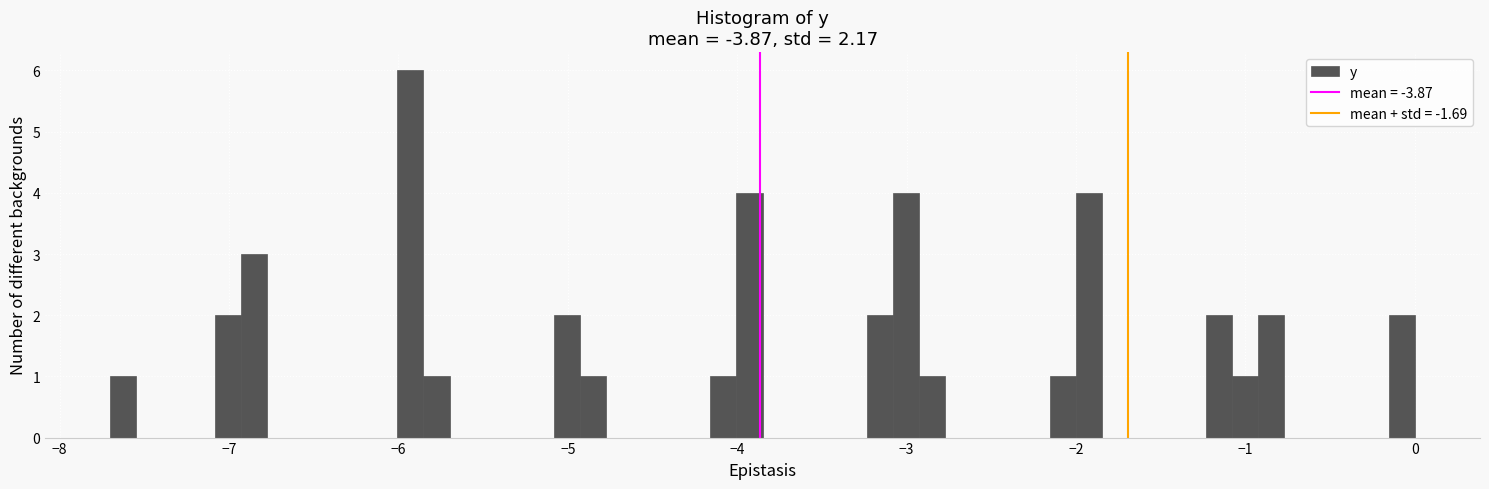

Read against the x-axis, roughly where is the centre of the tallest bar?

-5.9